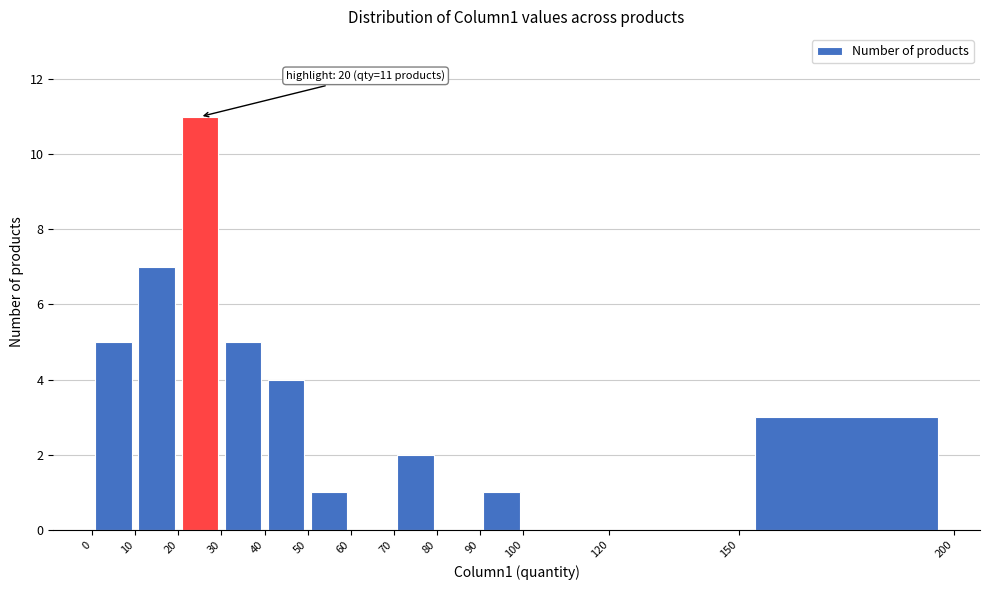

Over which range of the x-axis is the bar tallest?

20 to 30